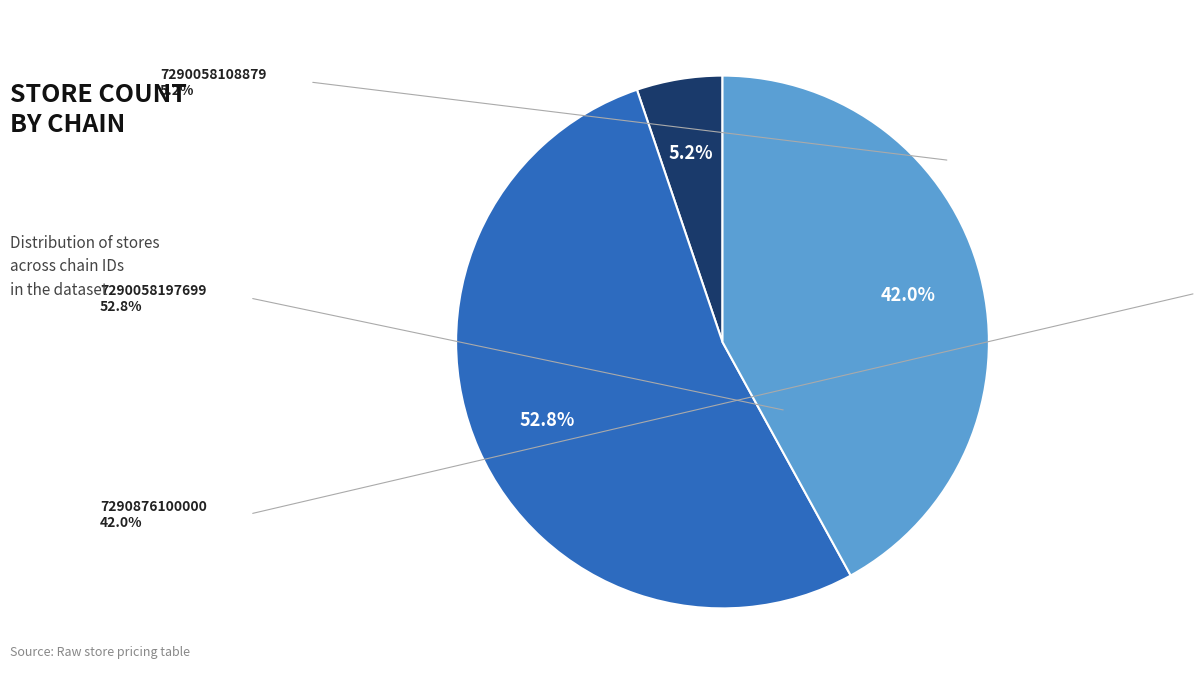

How many segments does this pie chart have?

3